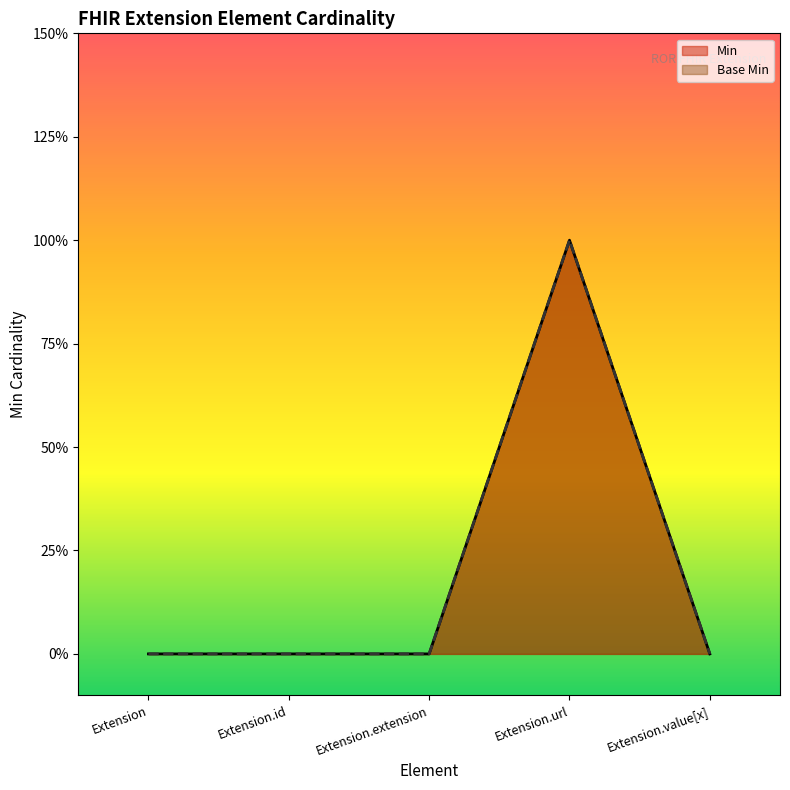

Rank the series by their maximum value, from highest to lowest.

Min, Base Min